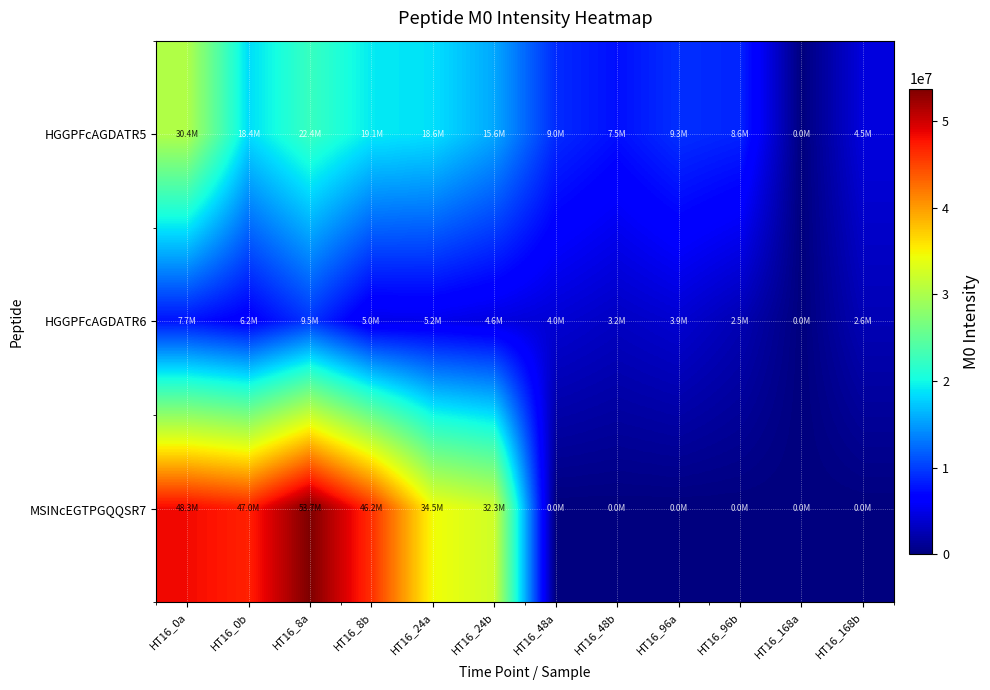

List the series in order of their overall mean, highest first.

MSINcEGTPGQQSR7, HGGPFcAGDATR5, HGGPFcAGDATR6